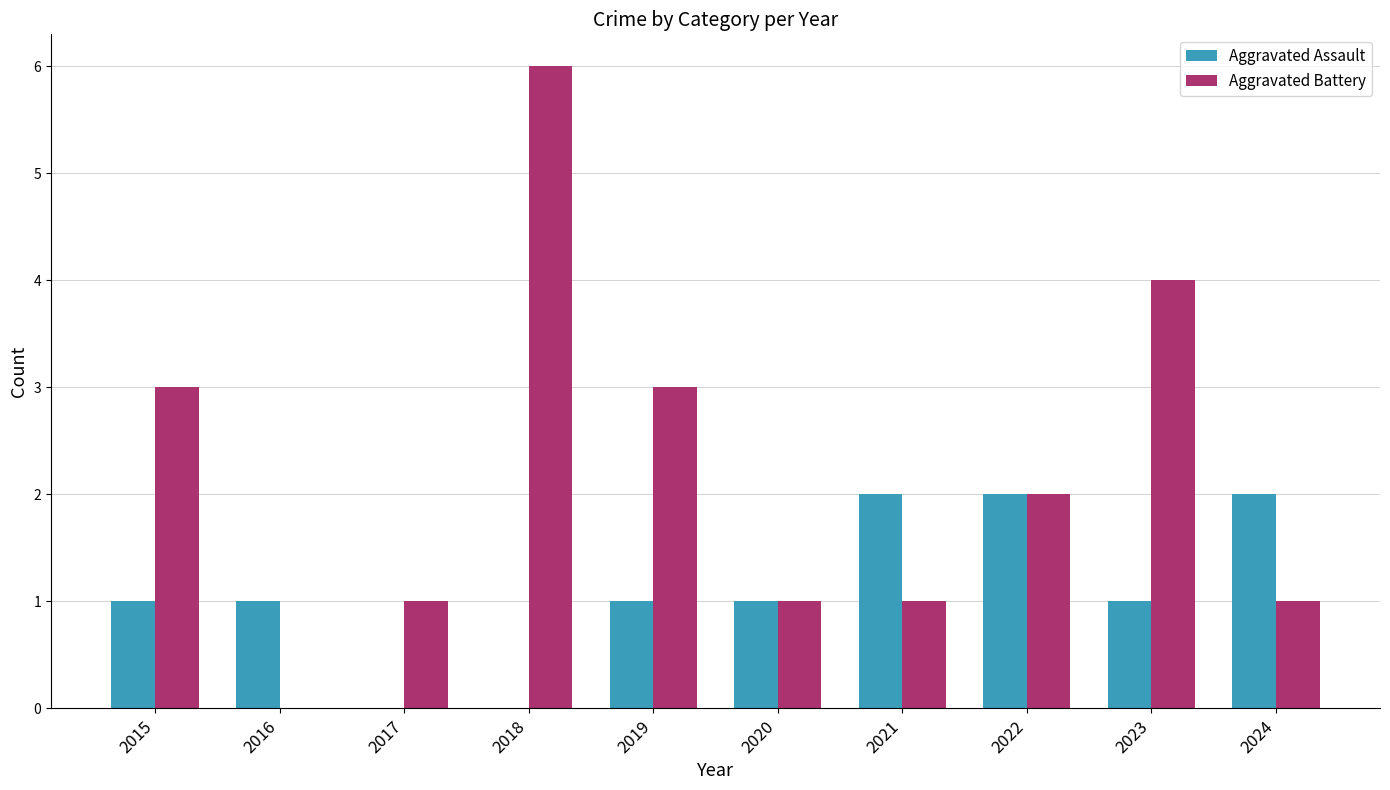

Which series has the widest spread of values?

Aggravated Battery